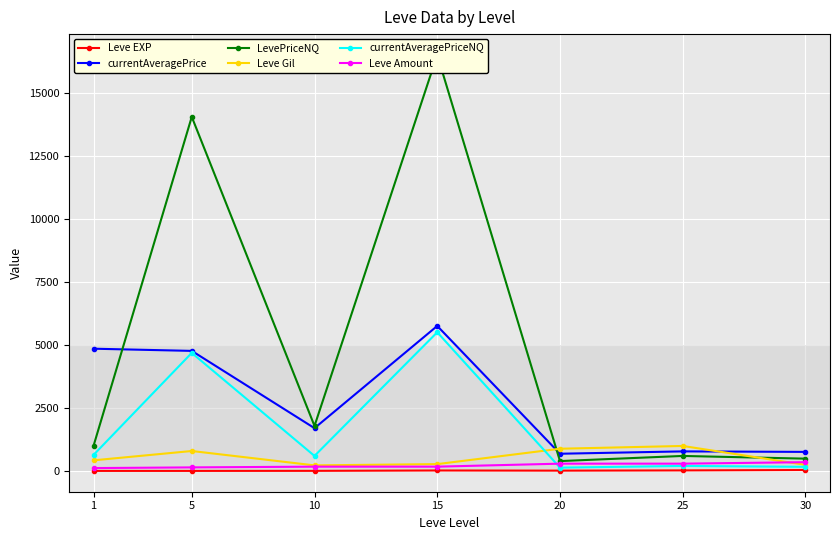

At which category is the sum across all series the highest?

15